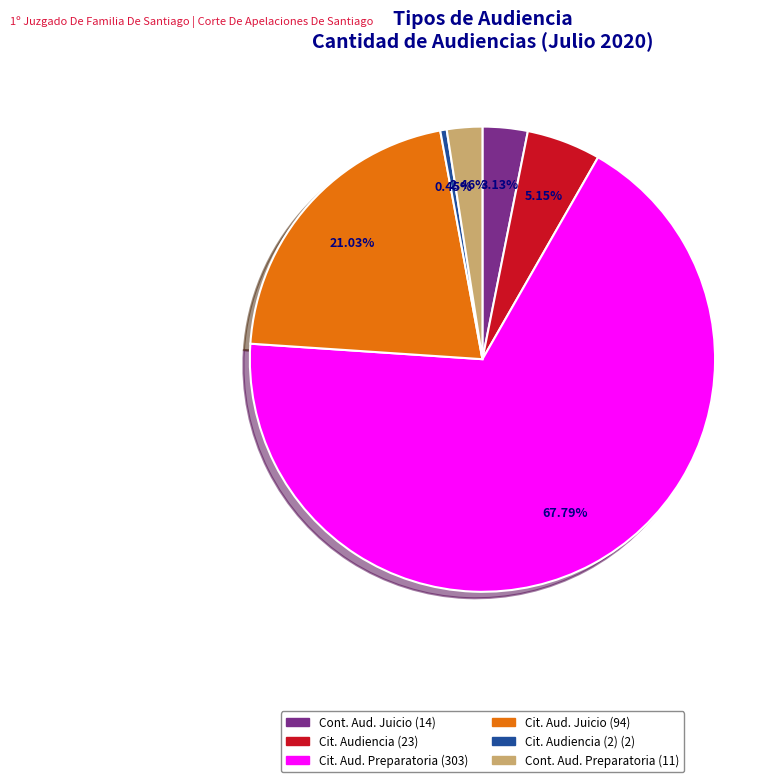

Is there any slice that represents more than half of the pie?

Yes